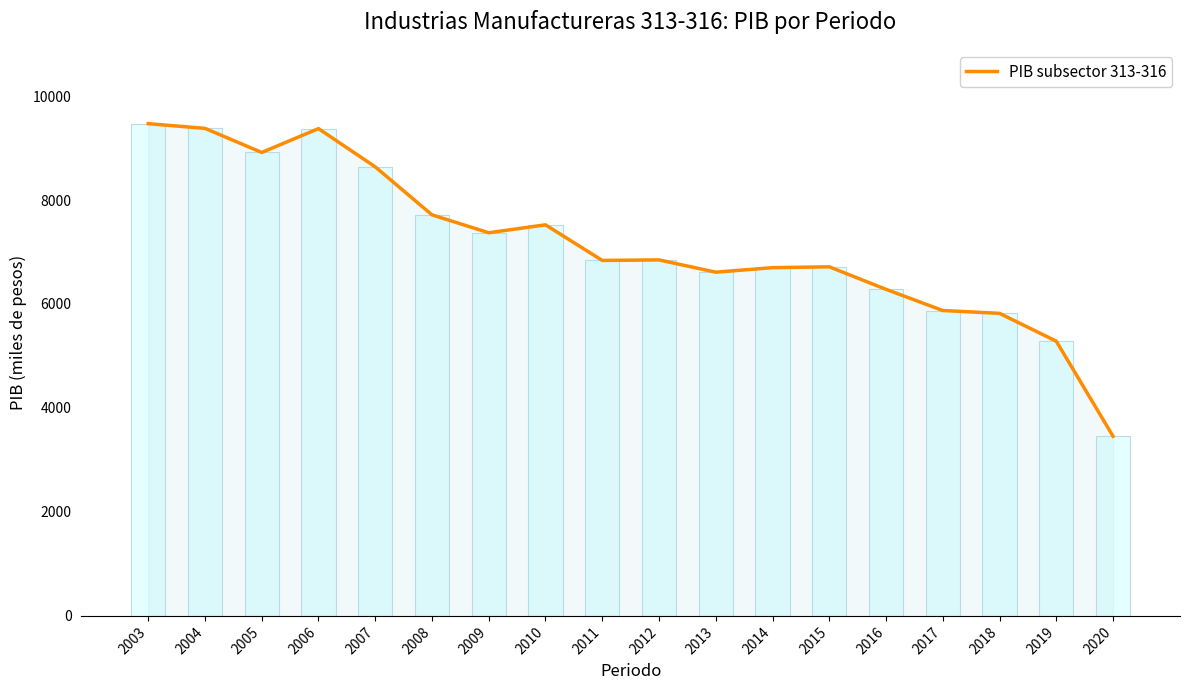

Is it true that the value at 2009 is 7370.5?

True